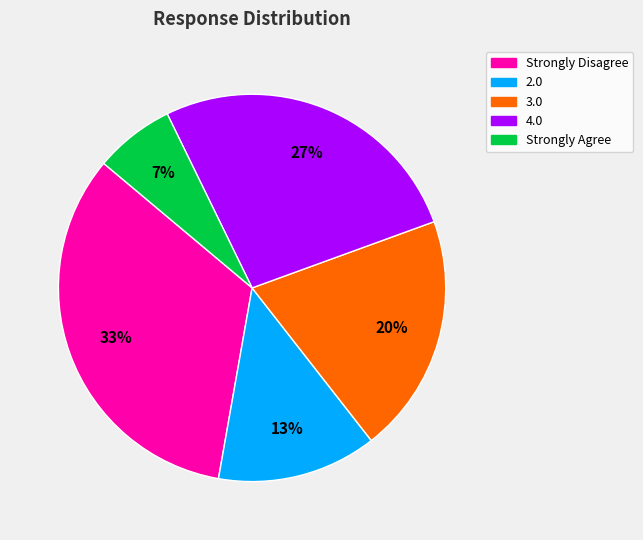

To the nearest percent, what is the average slice percentage?

20%